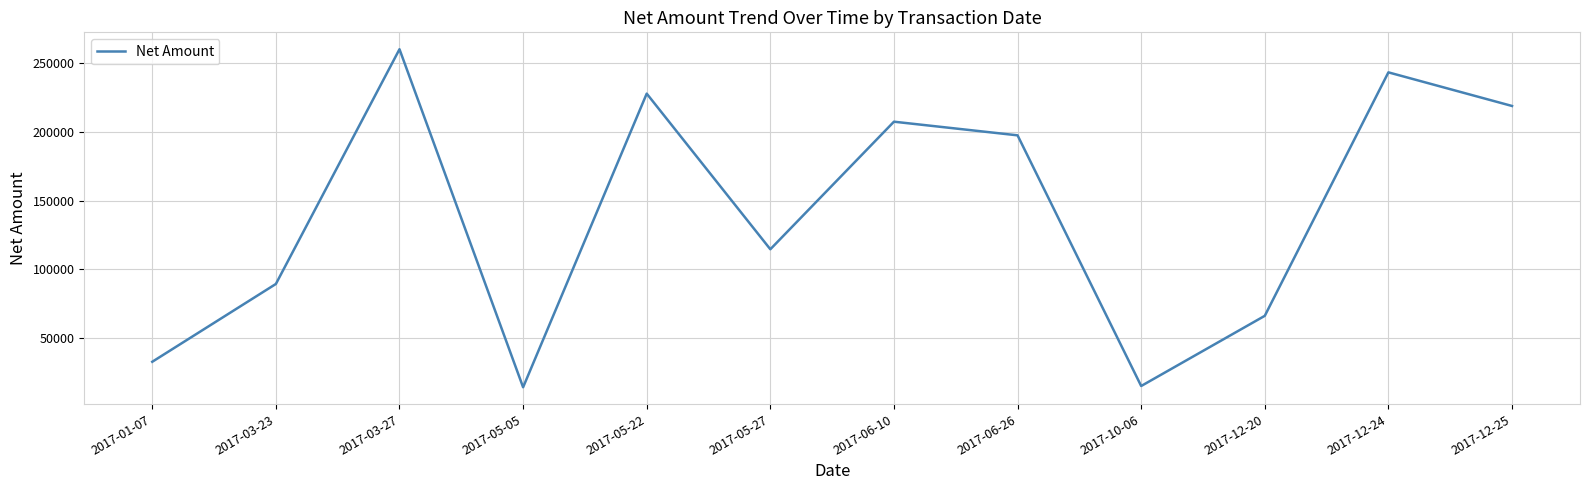

Approximately how many times larger is the value at 2017-12-24 compared to 2017-12-20?

3.7